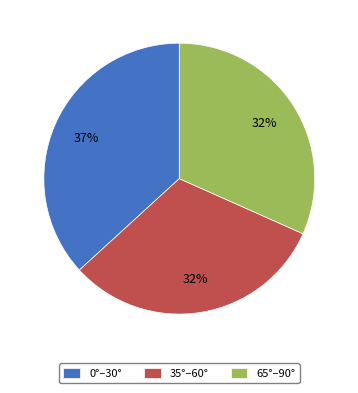

To the nearest percent, what percentage of the pie is 35°–60°?

32%